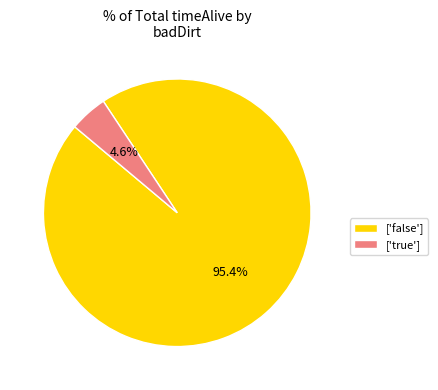

How many segments does this pie chart have?

2